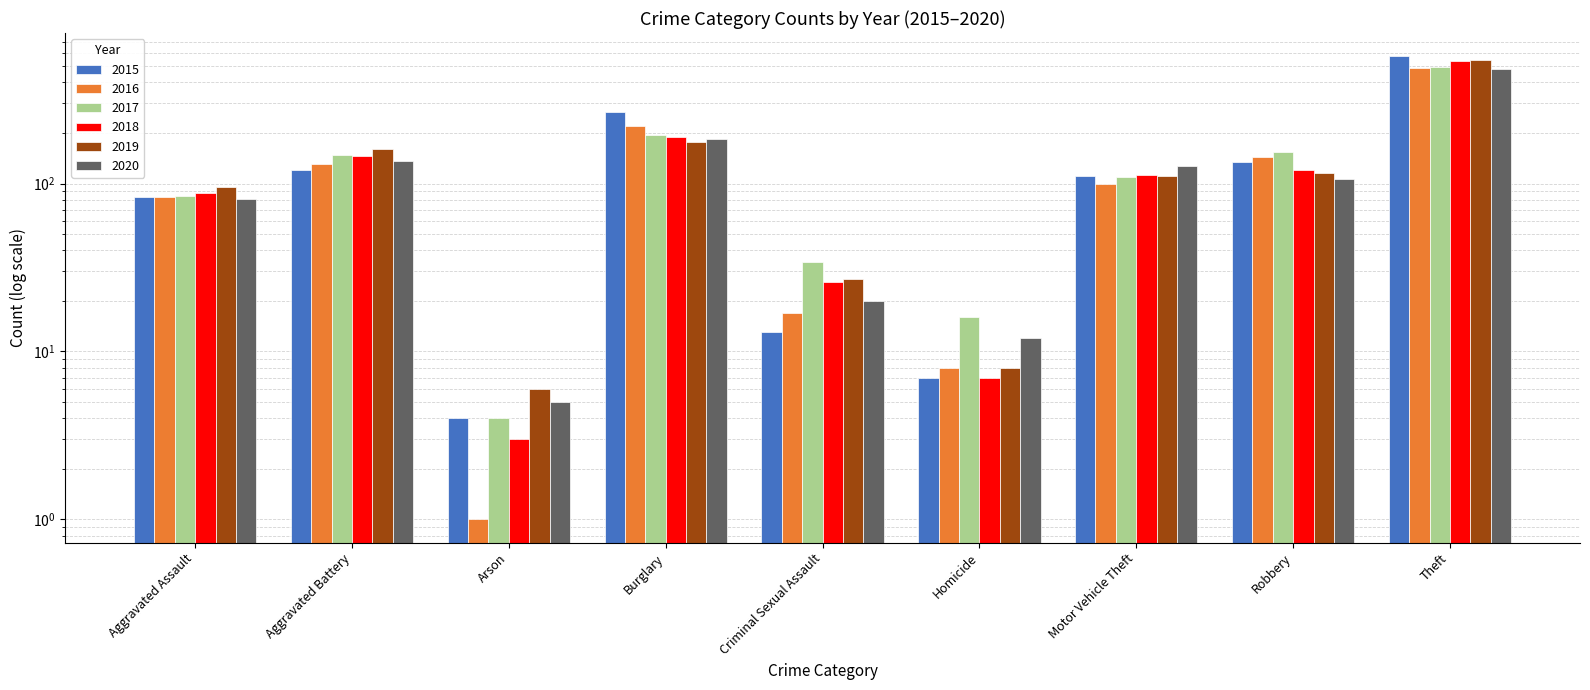

How many bars are there in total?

54